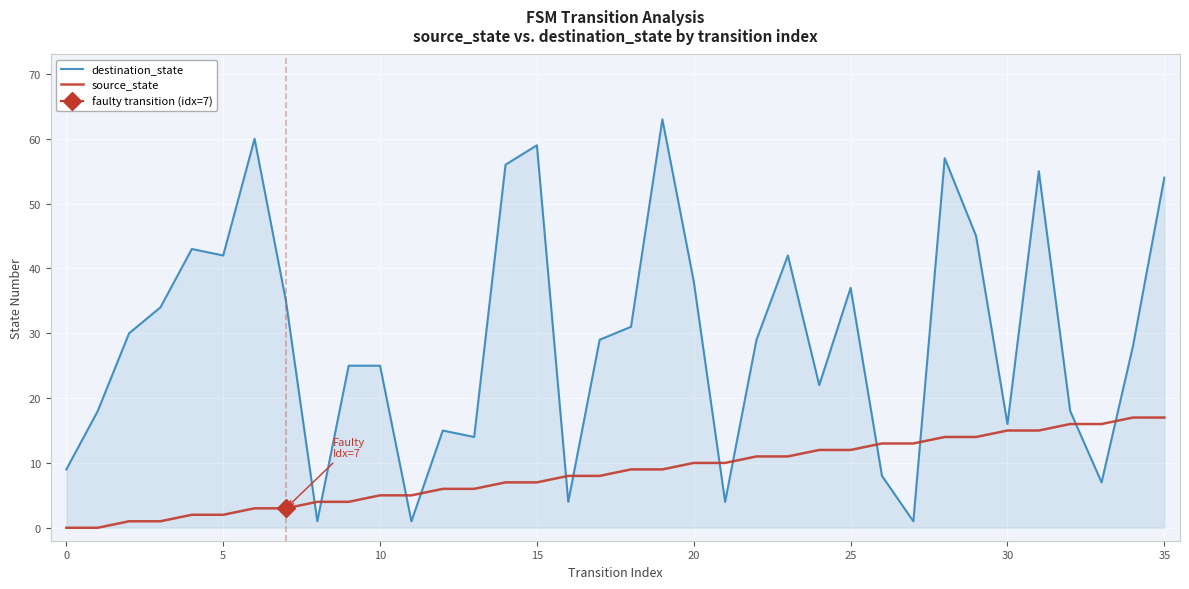

What is the average value of the destination_state series?

29